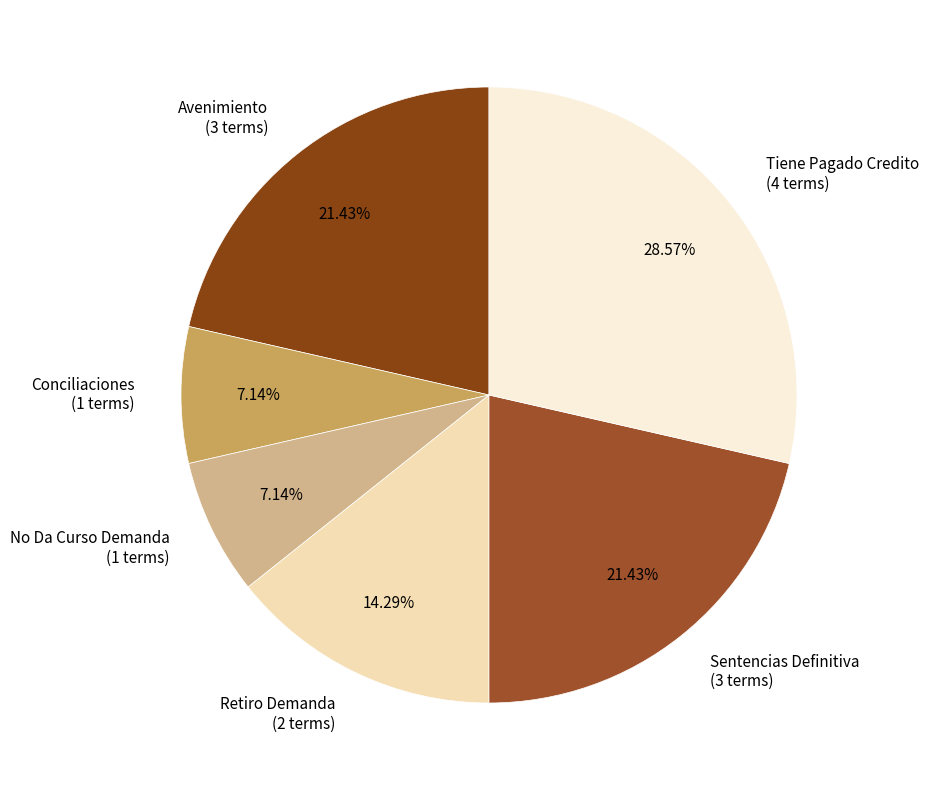

To the nearest percent, what portion does Conciliaciones represent?

7%